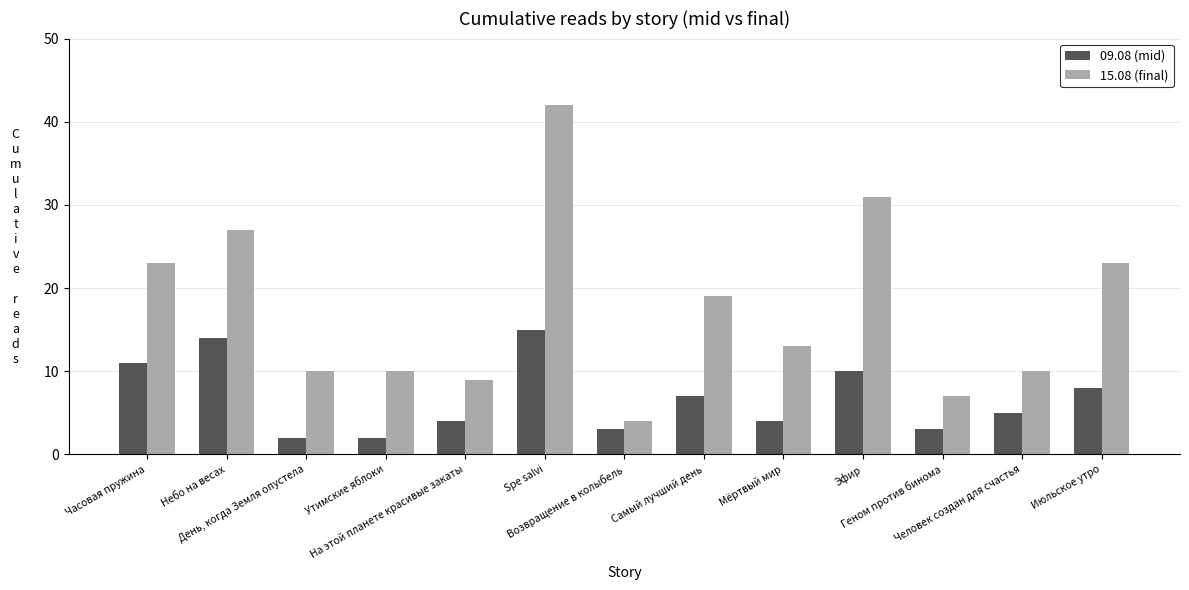

What is the difference between the second highest and minimum values in the 15.08 (final) series?

27